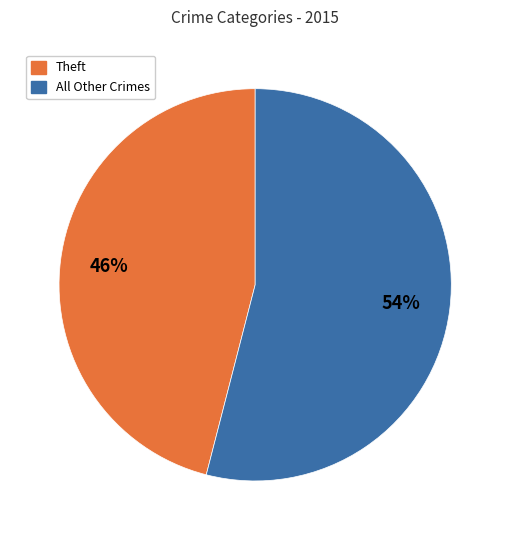

Is there a majority slice in this chart?

Yes